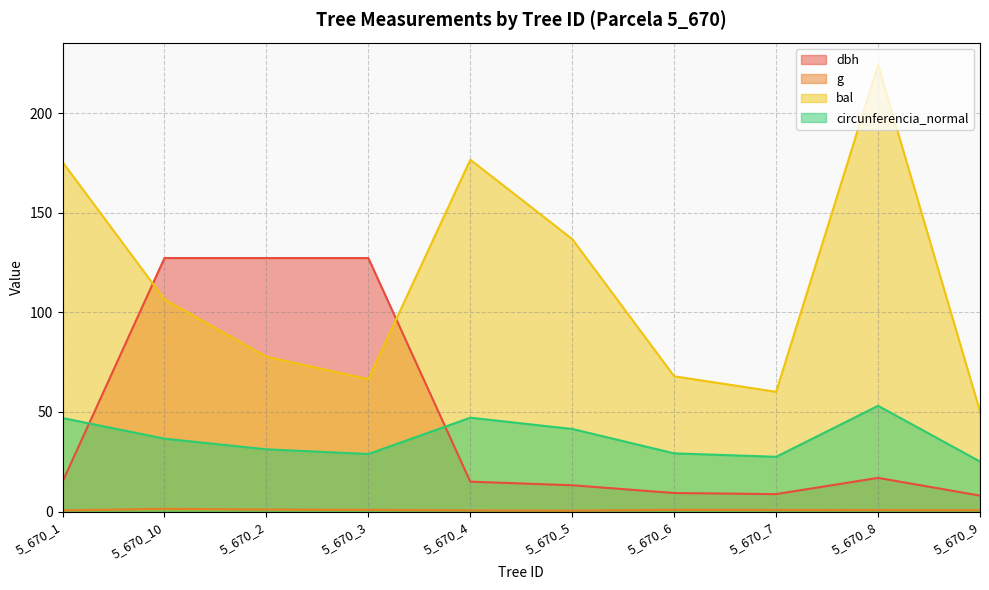

Is the value of dbh at 5_670_3 greater than the value of g at 5_670_3?

Yes